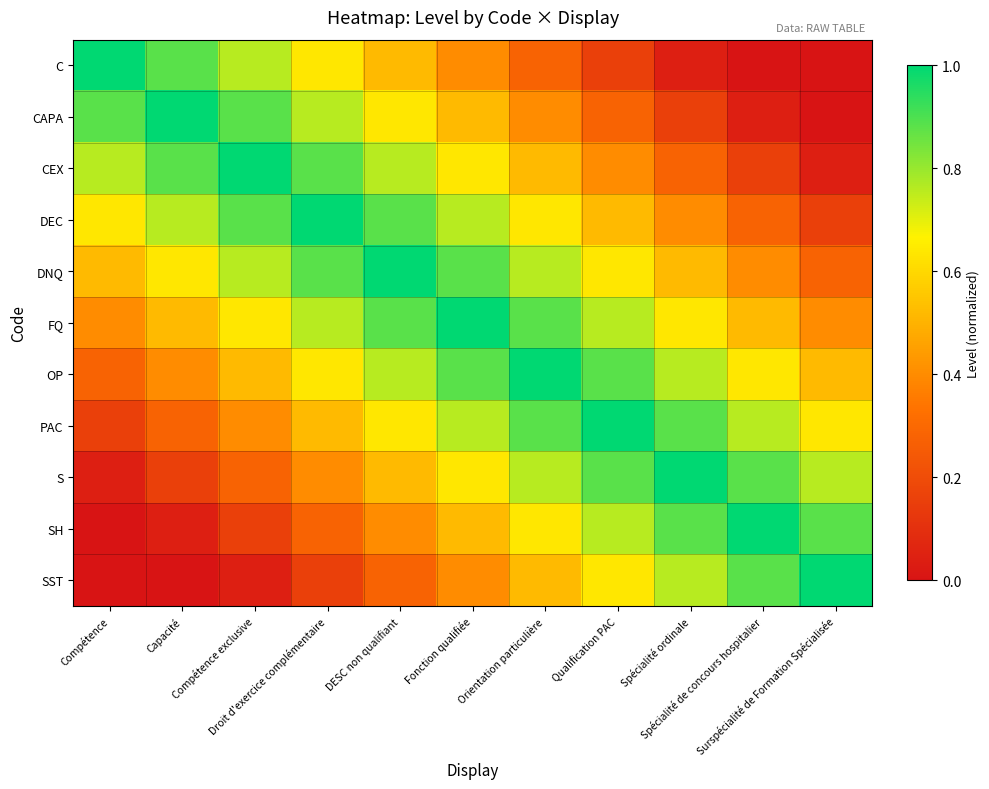

What is the total value across all series at Compétence exclusive?

6.3